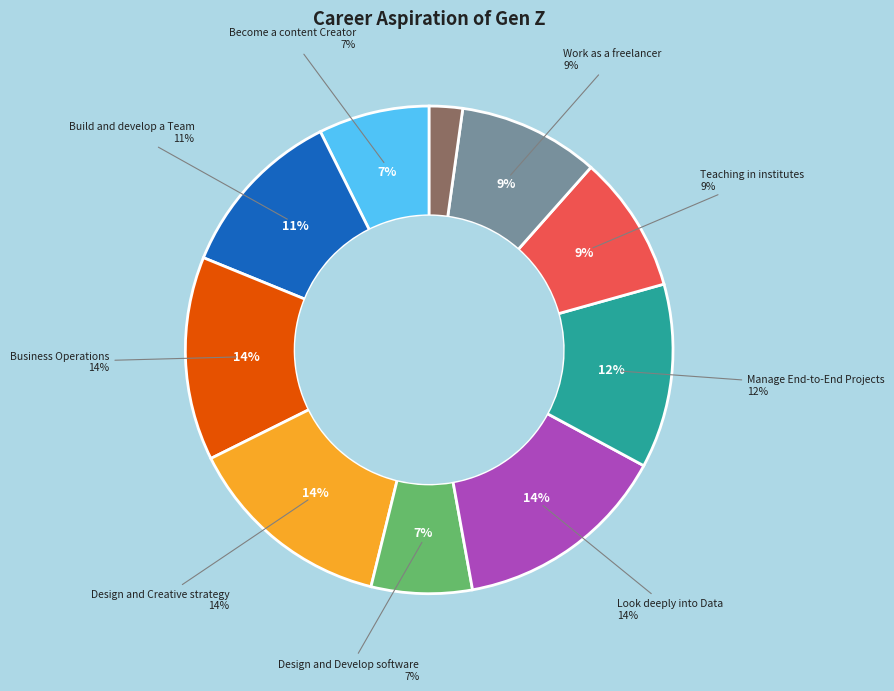

To the nearest percent, what is the difference between the Work in a BPO setup and Build and develop a Team slice percentages?

9%